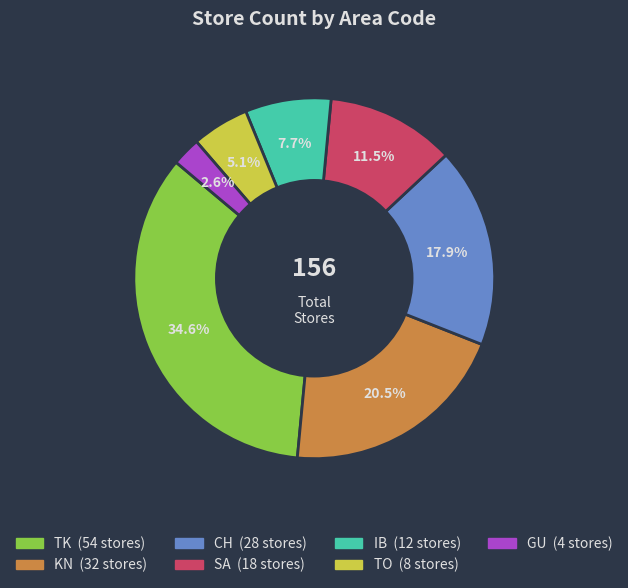

Does GU represent more than half of the total?

No